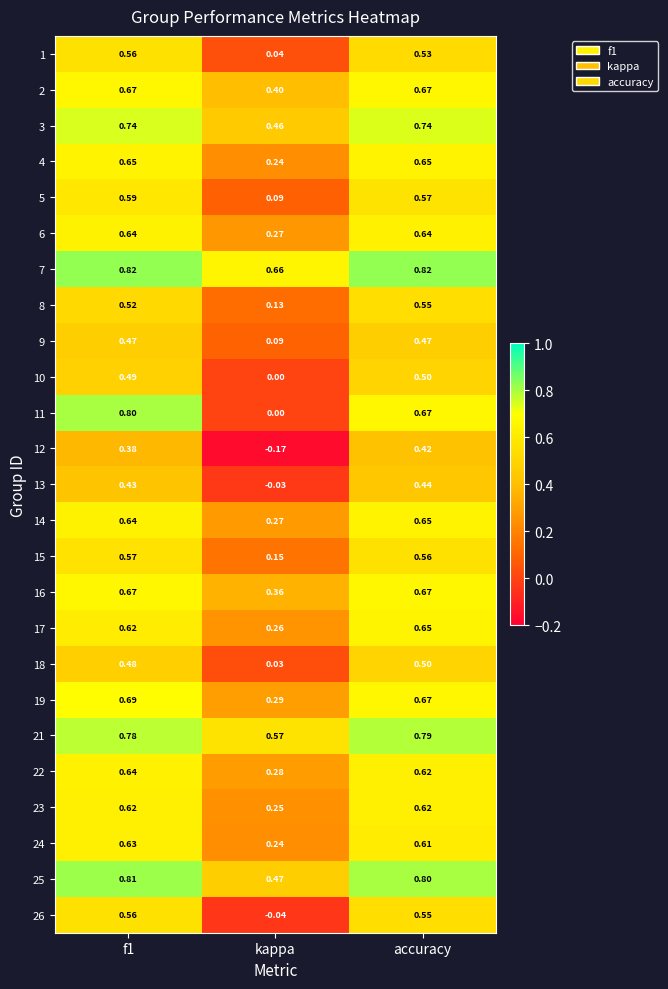

Which category has the lowest value in the 10 series?

kappa